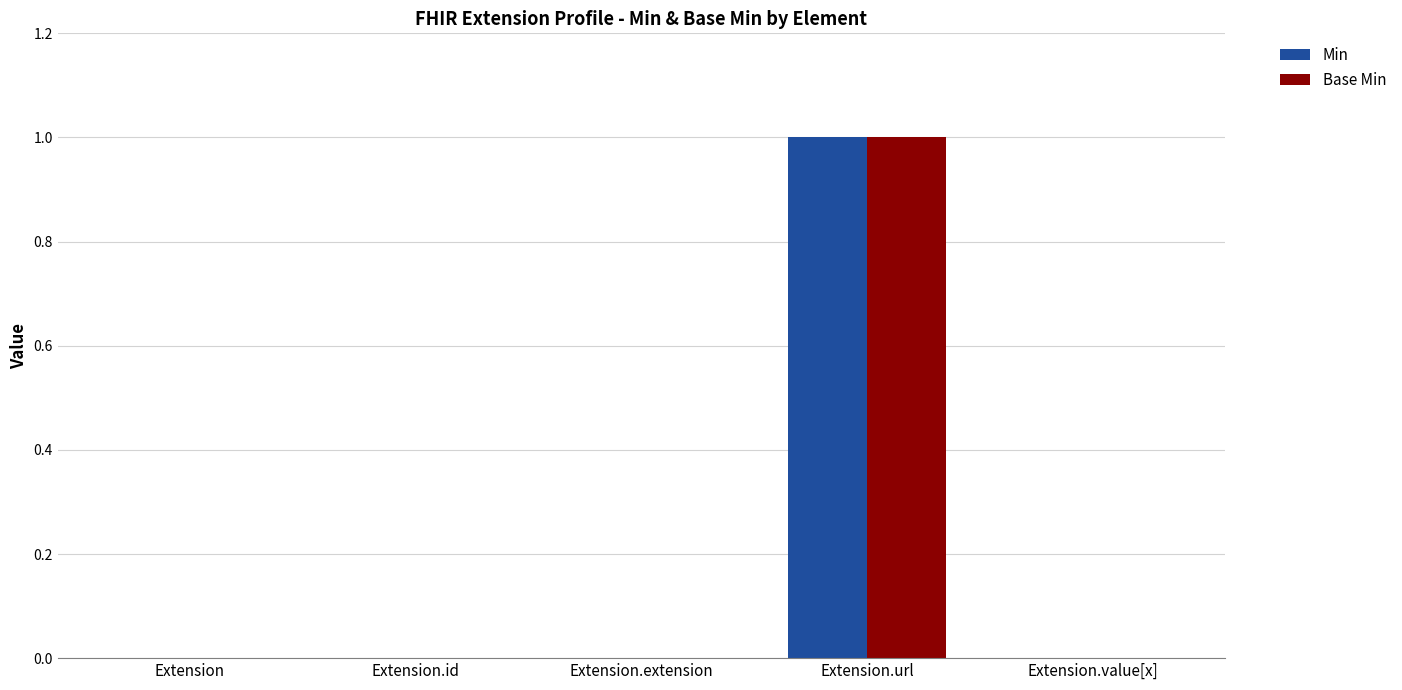

At which category is the sum across all series the highest?

Extension.url